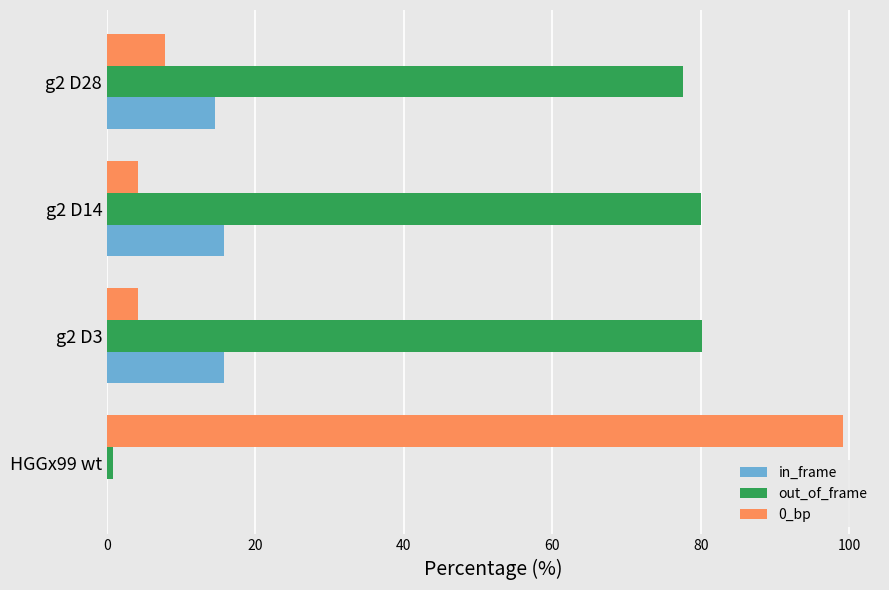

Which series has the largest total across all categories?

out_of_frame